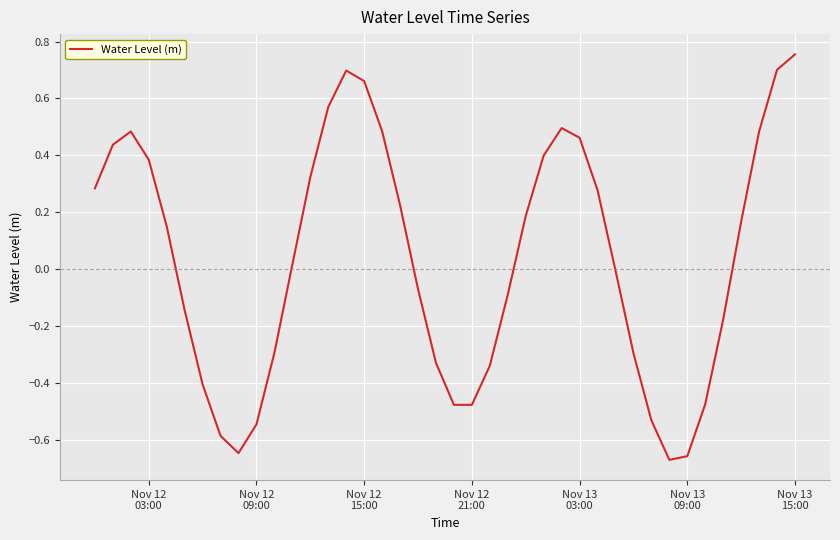

What is the difference between the maximum and minimum values?

1.4